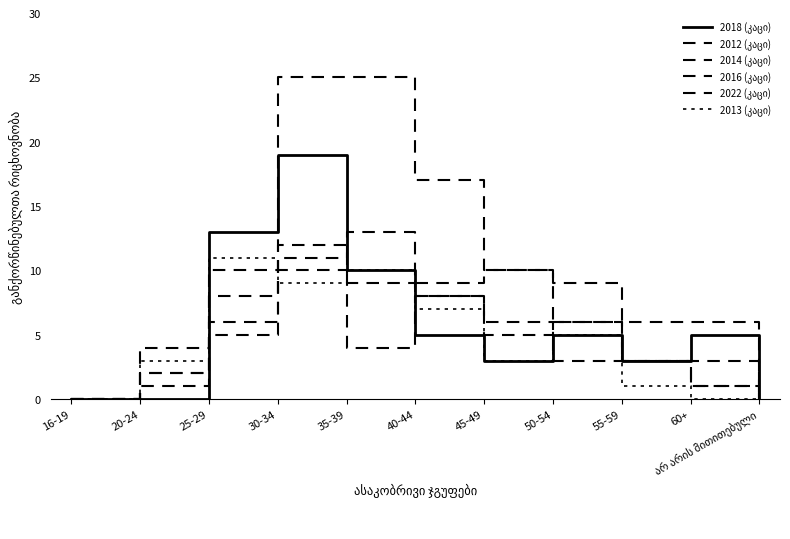

What position from the left is 60+?

10